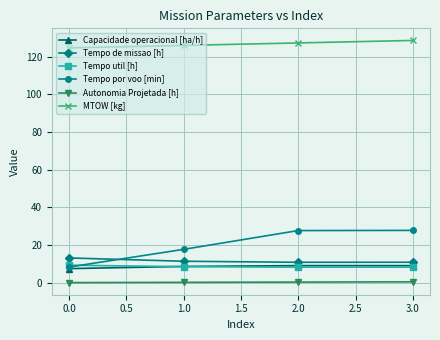

What is the difference between the second highest and minimum values in the Tempo util [h] series?

0.3